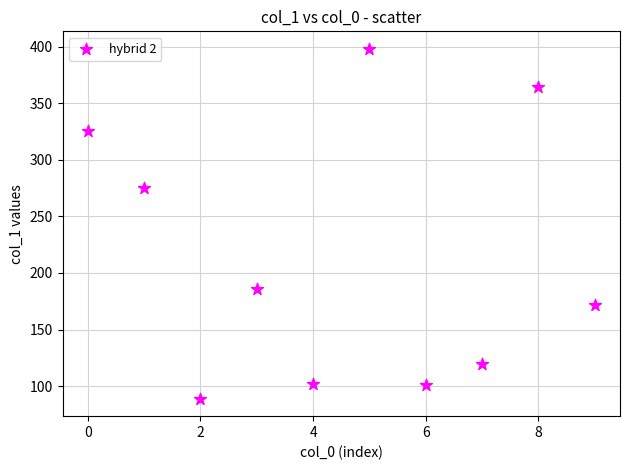

What Y value in the scatter plot is closest to 243?

275